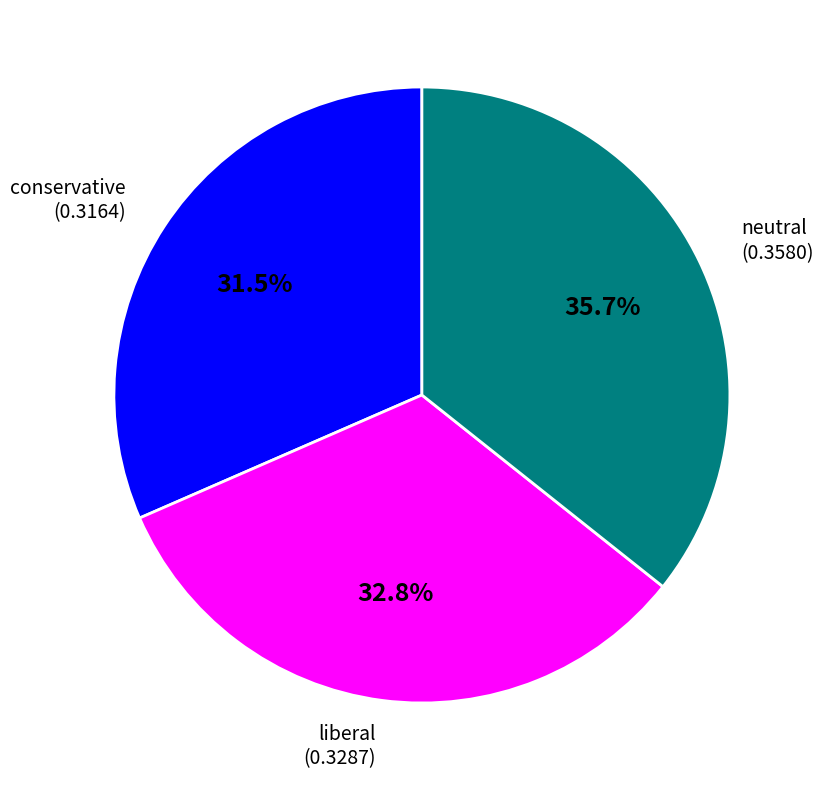

Does any single category account for the majority?

No